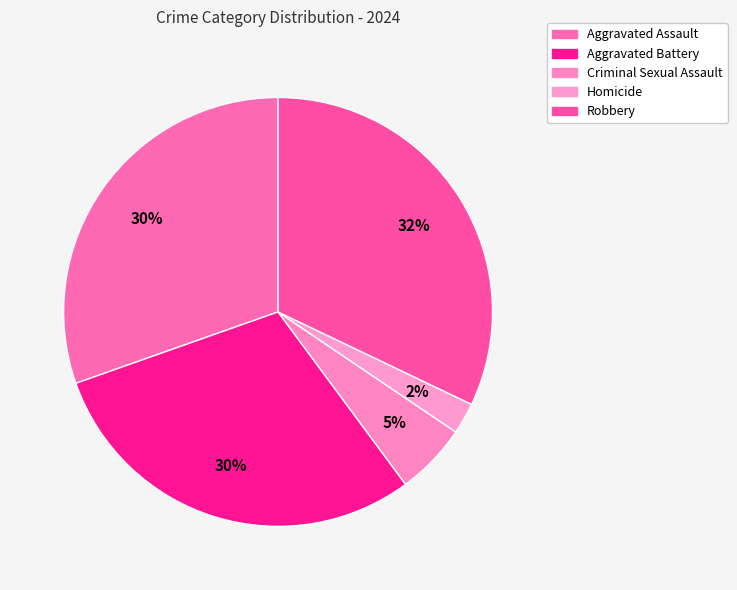

To the nearest percent, what is the combined percentage of Robbery and Criminal Sexual Assault?

38%